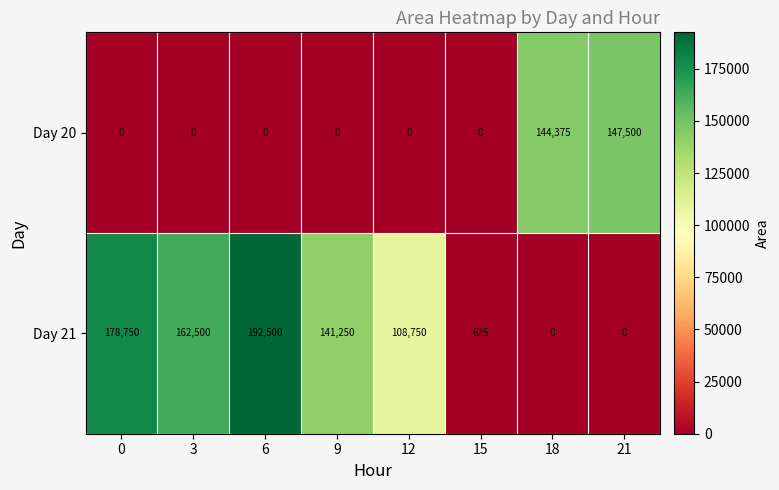

True or false: Day 21 has a value of 118610 at 18.

False